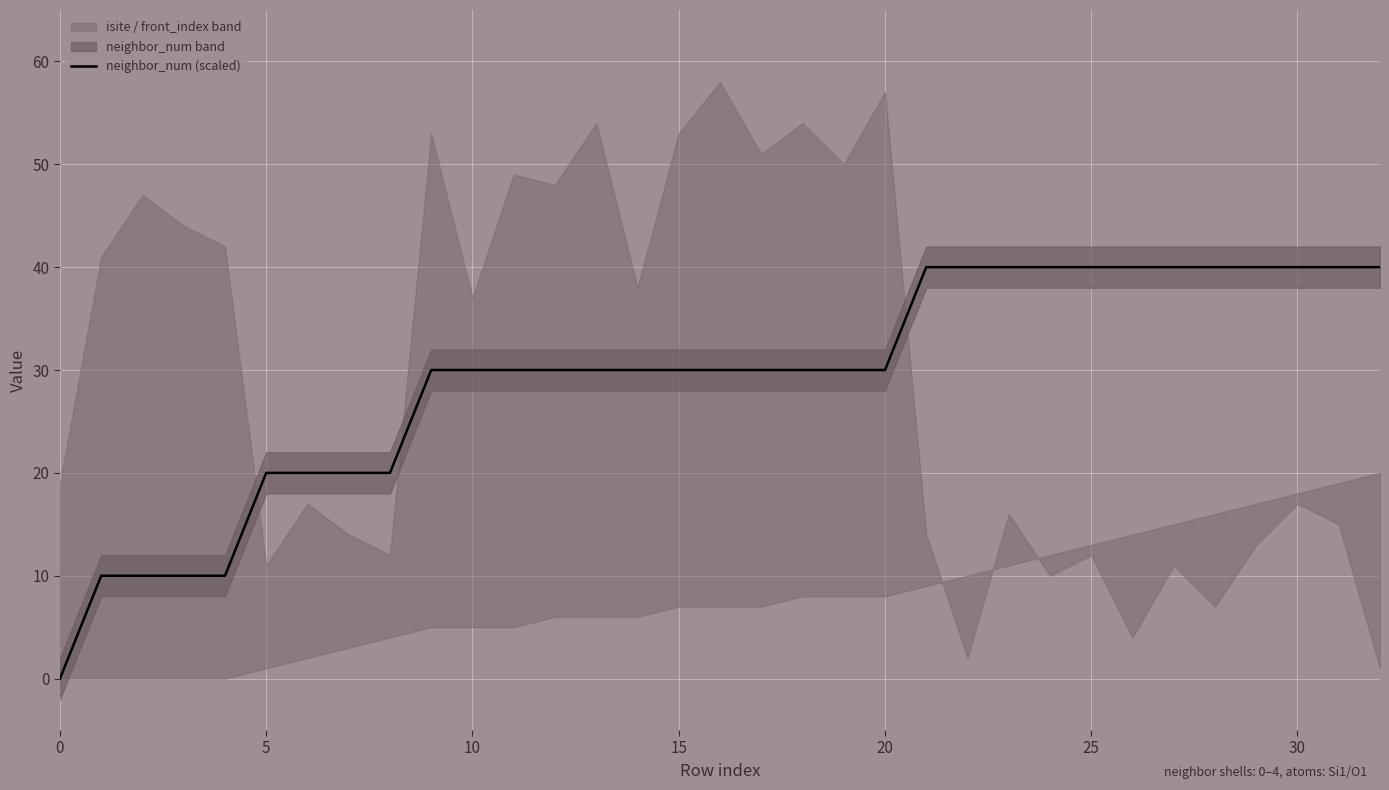

The value of neighbor_num (scaled) at 5 is 20. True or false?

True